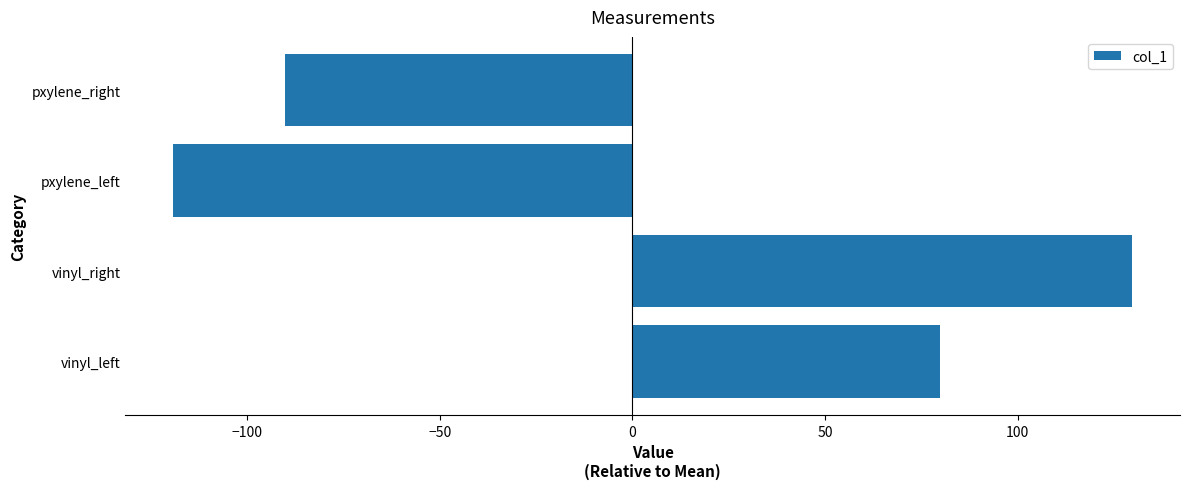

List the labels in order of value, largest first.

vinyl_right, vinyl_left, pxylene_right, pxylene_left